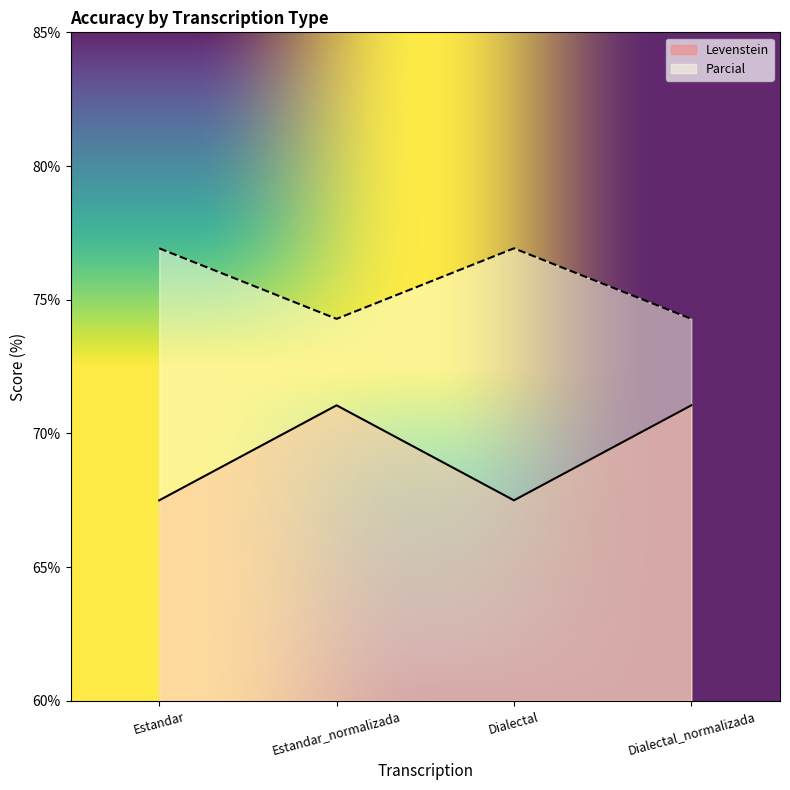

Which category has the lowest value in the Levenstein series?

Estandar